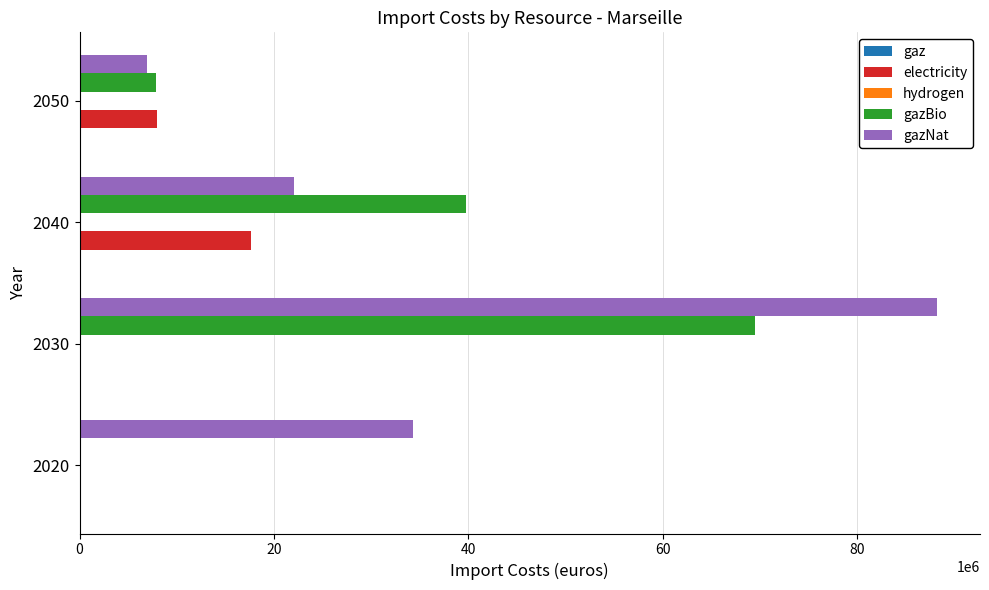

At which category is the sum across all series the highest?

2030